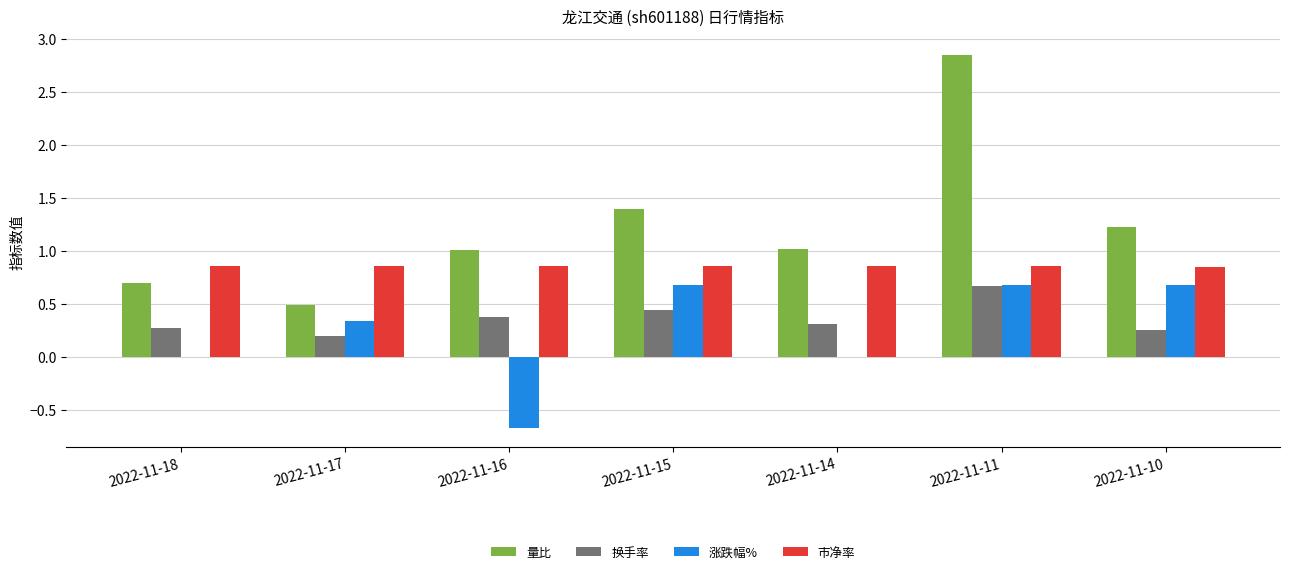

Read the 涨跌幅% value at 2022-11-10.

0.7